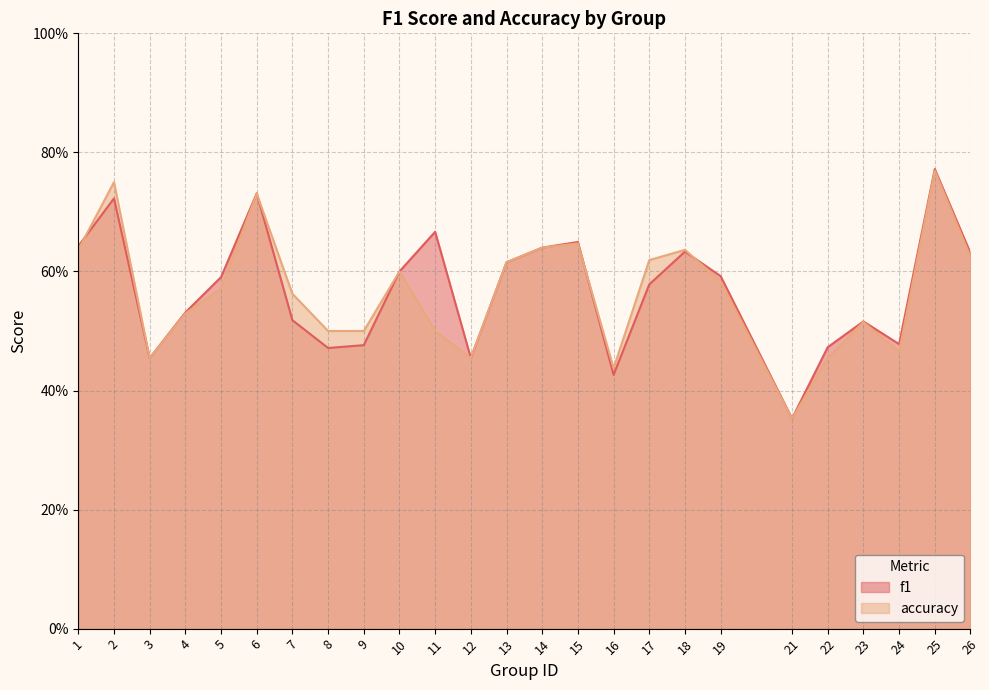

Between 26 and 8, which is larger?

26